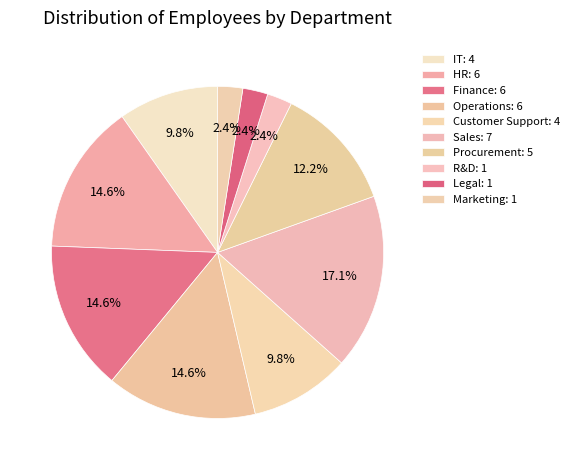

Count the number of slices in the pie.

10